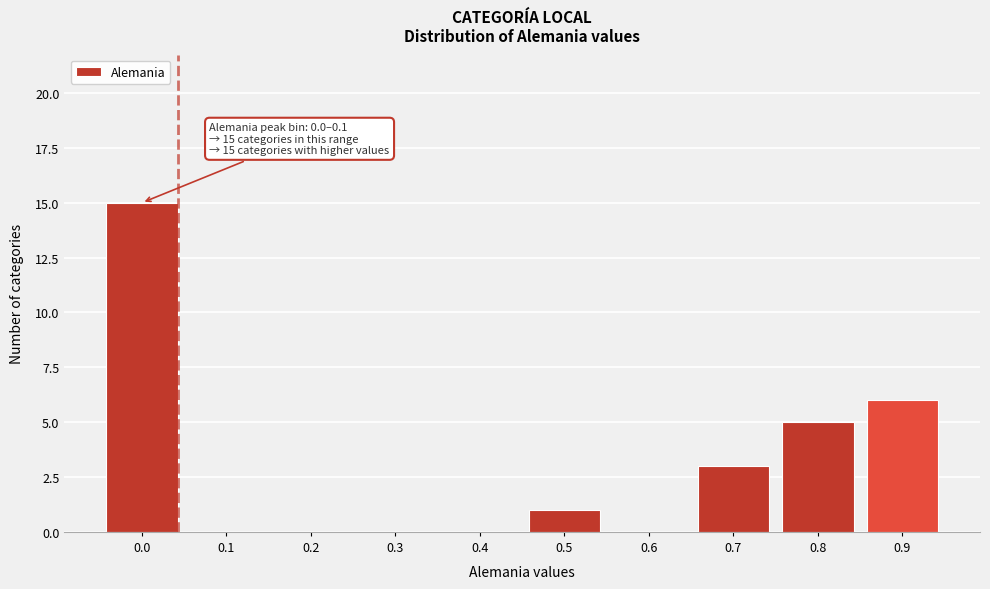

Reading left to right, what are all the values shown in this chart?

0.0=15	0.1=0	0.2=0	0.3=0	0.4=0	0.5=1	0.6=0	0.7=3	0.8=5	0.9=6